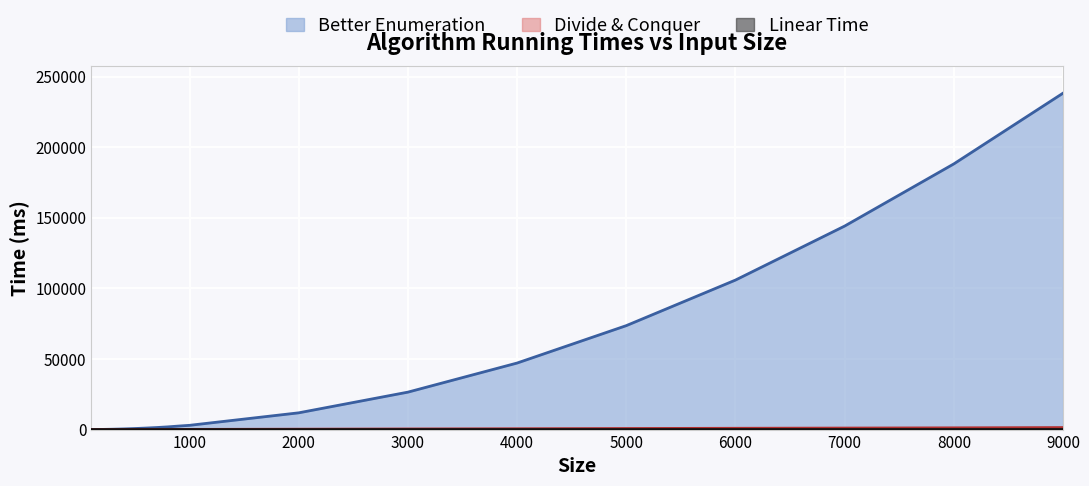

Which series changed the most between 900 and 8000?

Better Enumeration